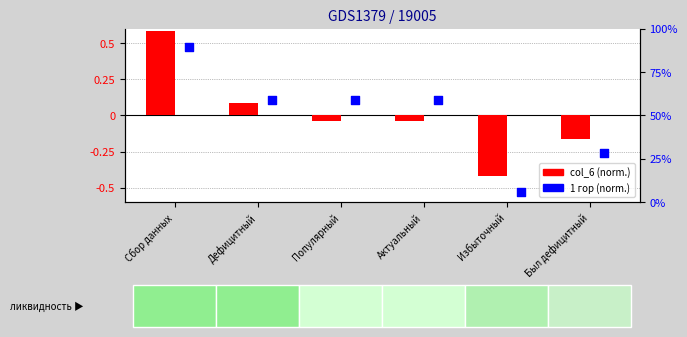

Which series has the largest total across all categories?

1 гор (normalized)